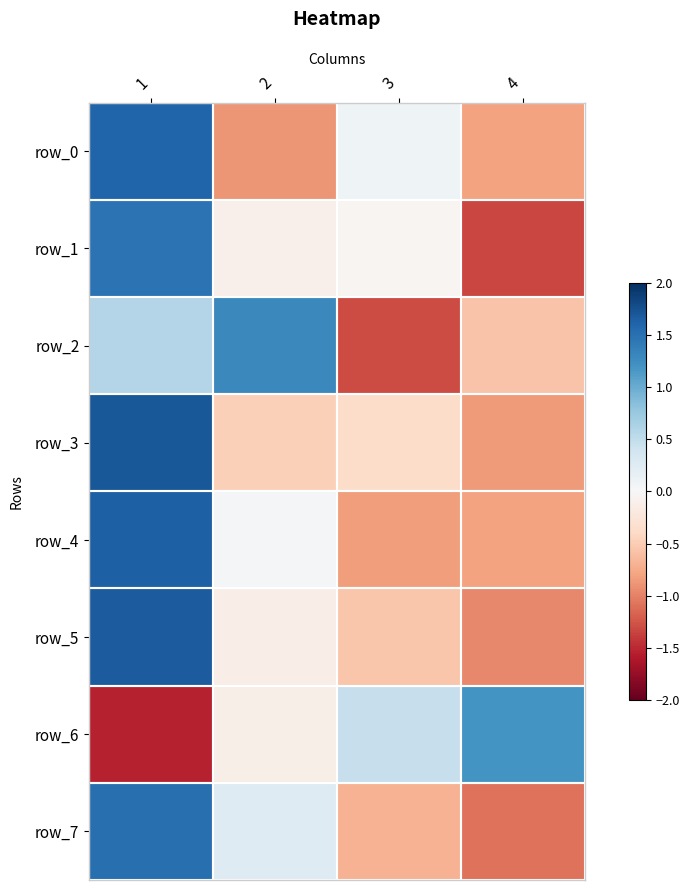

Which has a higher value, 4 or 1?

1